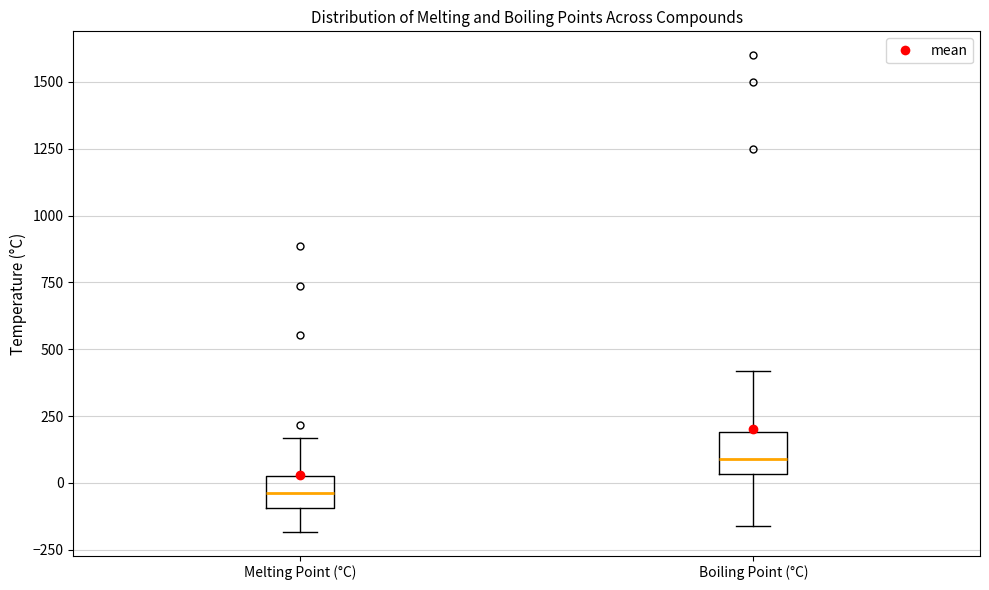

Reading left to right, read every box against the y-axis: the position of its median line, the range the box covers, and the ends of its whiskers. The values are not printed on the chart, so give them approximately, as read against the axis.

Melting Point (°C): median -50, box -100 to 0, whiskers -200 to 150
Boiling Point (°C): median 100, box 50 to 200, whiskers -150 to 400